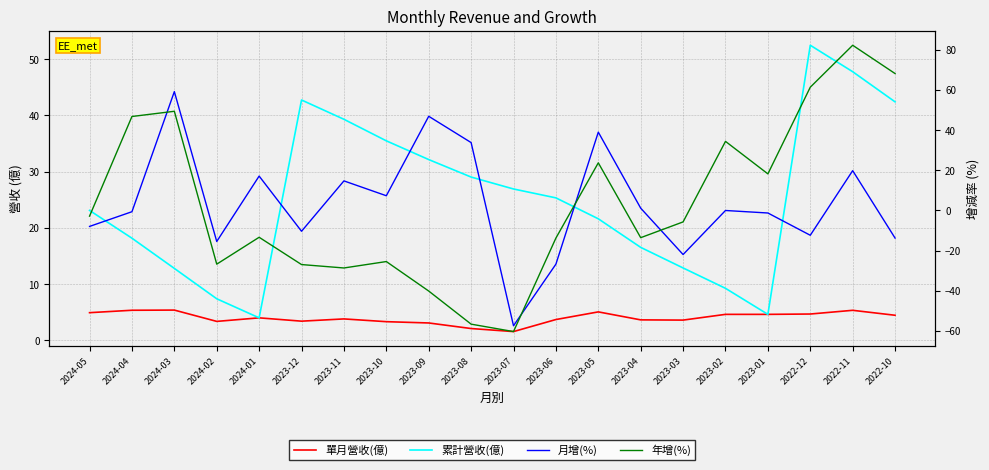

Reading left to right, what are all the values shown in this chart?

單月營收(億): 4.9	5.4	5.4	3.4	4.0	3.4	3.8	3.3	3.1	2.1	1.6	3.7	5.1	3.7	3.6	4.6	4.6	4.7	5.4	4.5
累計營收(億): 23.1	18.2	12.8	7.4	4.0	42.8	39.3	35.5	32.2	29.1	26.9	25.4	21.6	16.6	12.9	9.3	4.6	52.5	47.8	42.4
月增(%): -8.0	-0.7	59.2	-15.5	17.1	-10.4	14.7	7.3	46.9	33.8	-57.5	-26.8	39.0	1.1	-22.0	-0.1	-1.3	-12.4	19.8	-13.8
年增(%): -2.9	46.8	49.4	-26.8	-13.4	-27.0	-28.7	-25.5	-40.2	-56.7	-60.4	-13.8	23.7	-13.6	-5.7	34.4	18.2	61.4	82.3	68.2